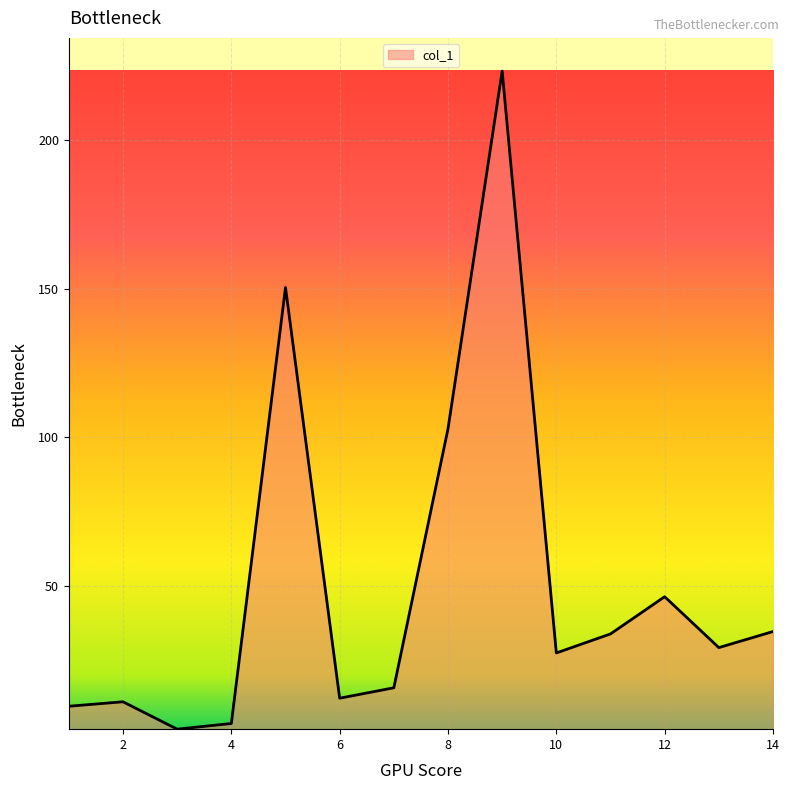

How many values are below 29?

7